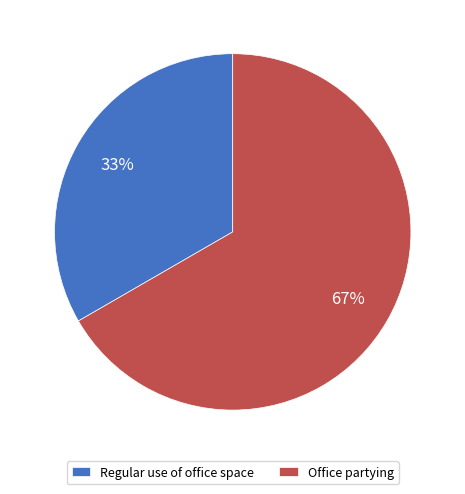

To the nearest percent, what is the combined percentage of Regular use of office space and Office partying?

100%